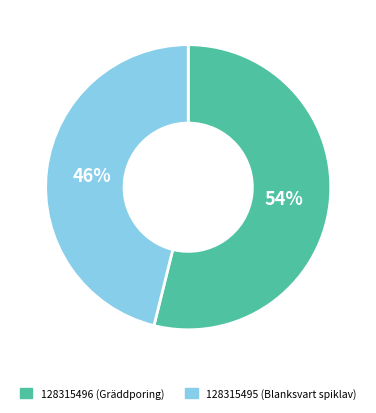

Rank the categories by value from lowest to highest.

128315495, 128315496